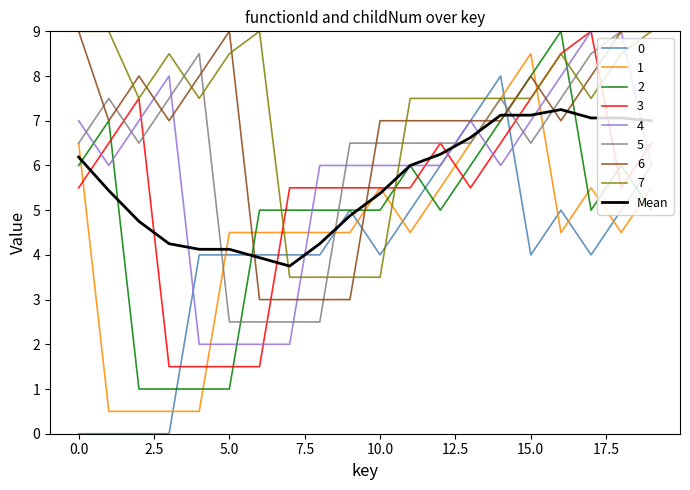

What is the lowest value of the 2 series?

1.0